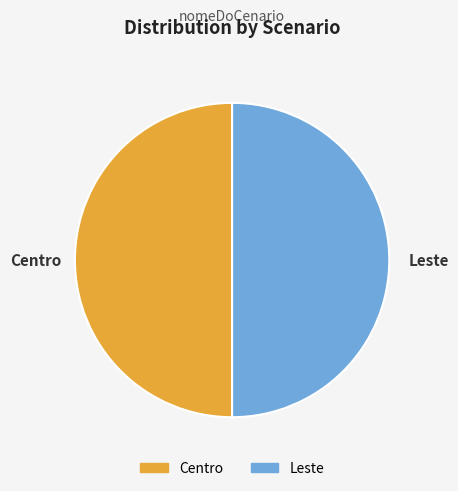

Combined, do Centro and Leste account for over 50%?

Yes